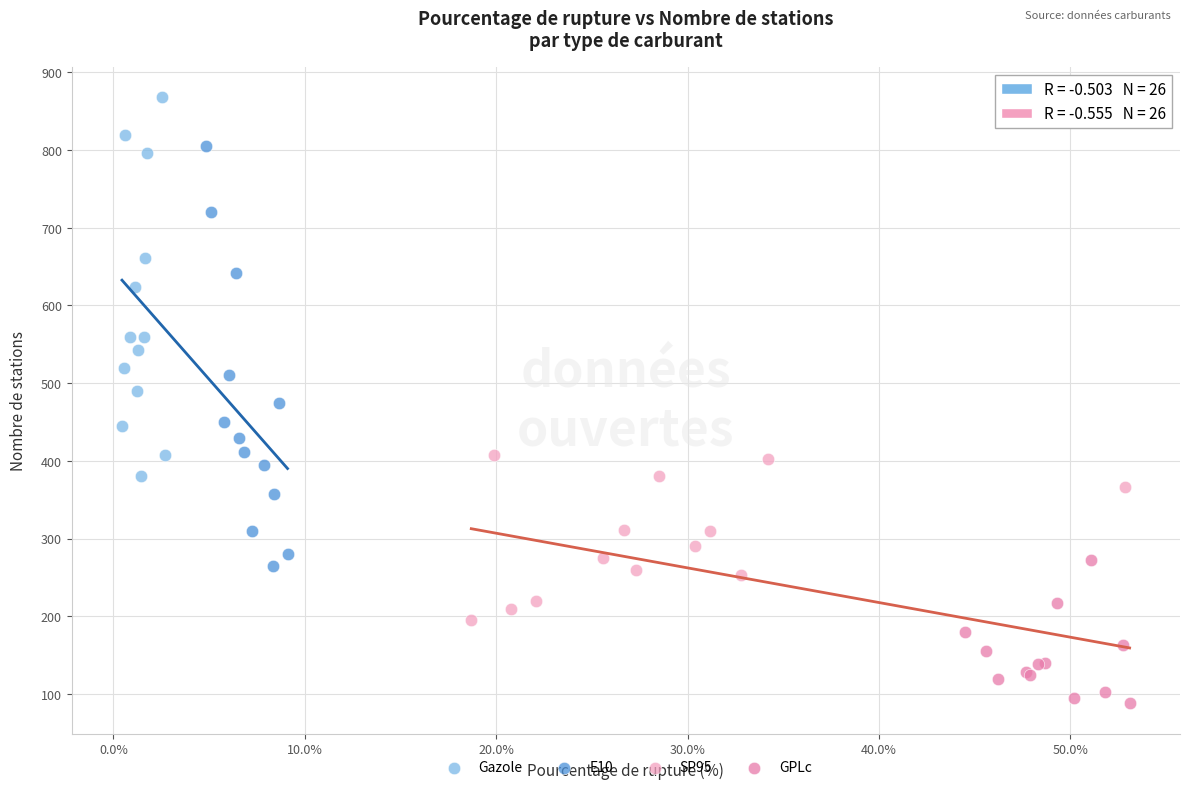

Which series reaches the minimum Y coordinate?

GPLc